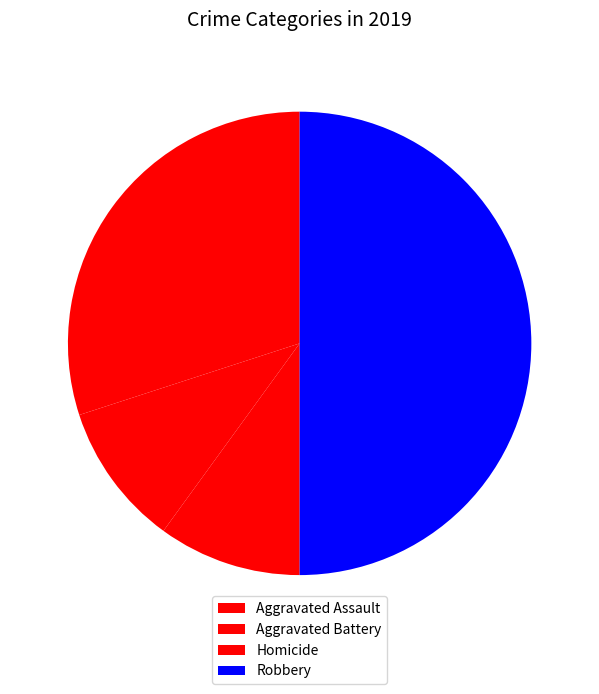

True or false: Aggravated Assault accounts for 30% of the total.

True